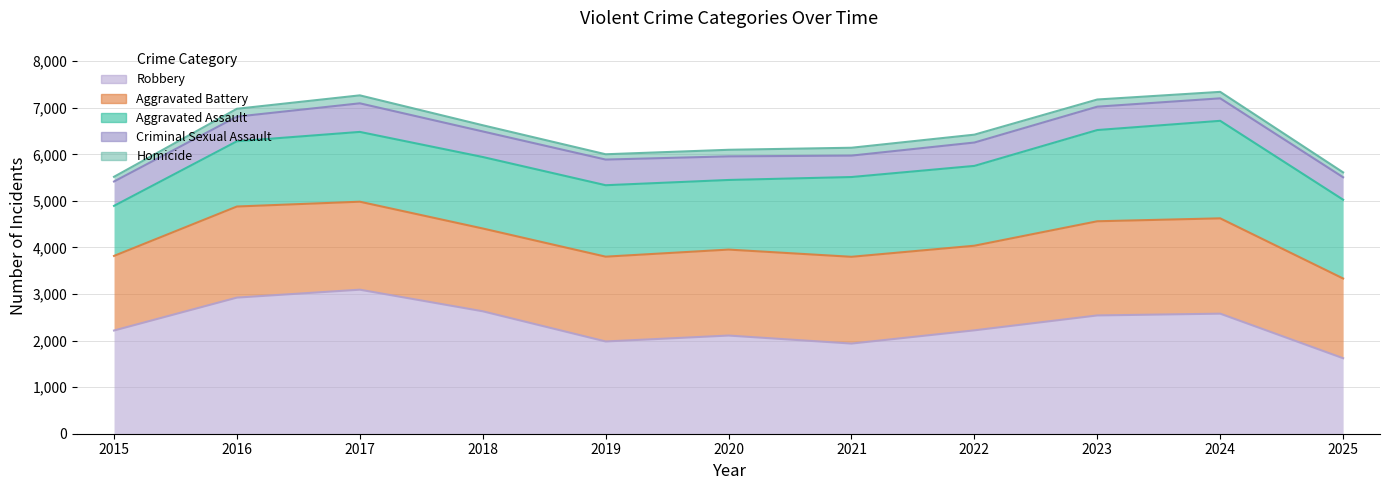

True or false: Homicide has more than 2 points higher than both neighbors.

False